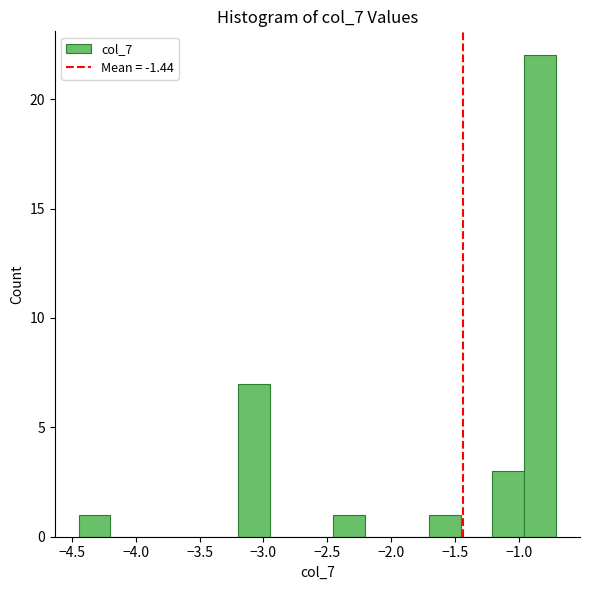

Over which range of the x-axis is the bar tallest?

-0.95 to -0.70